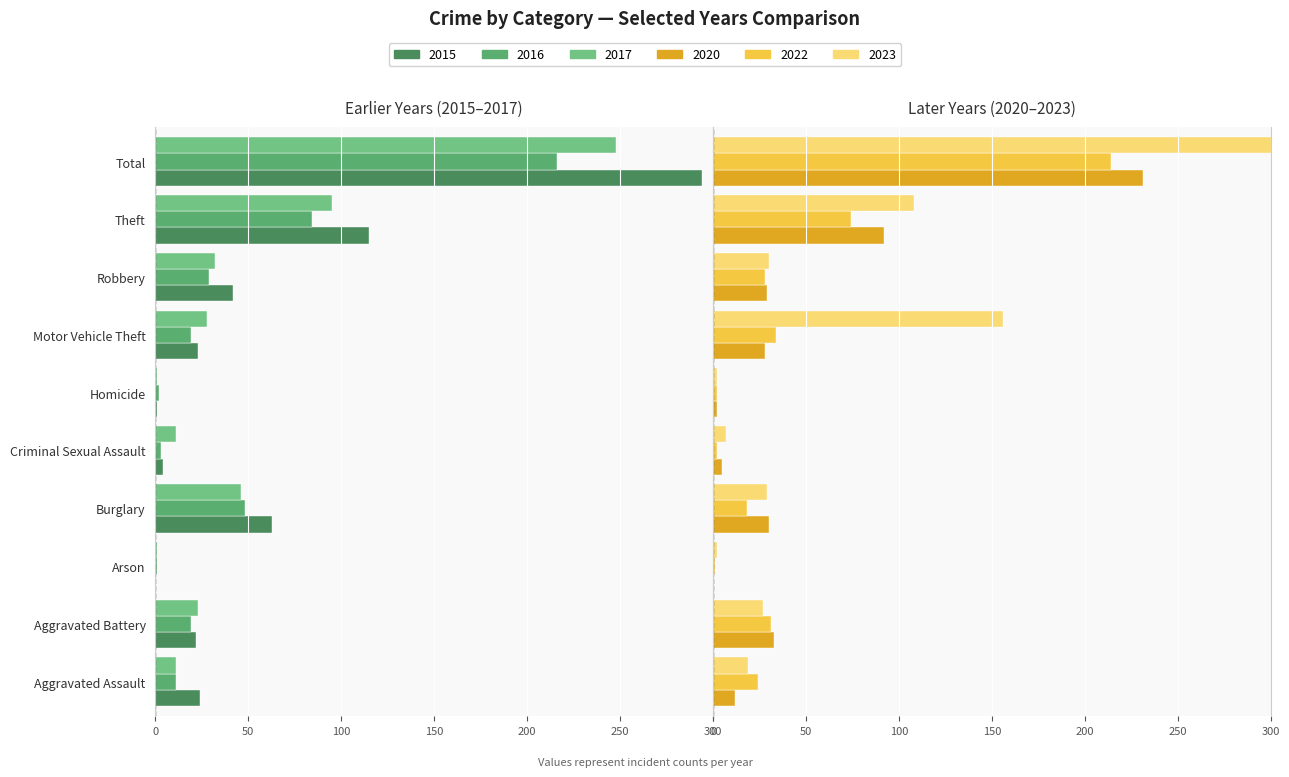

Which has a higher value, Burglary or Robbery?

Burglary